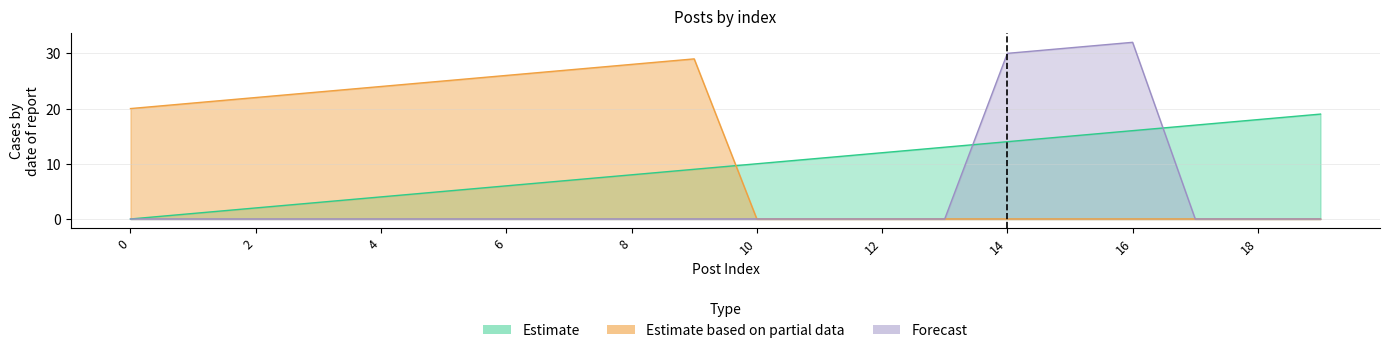

Which has a higher value, 1 or 13?

13